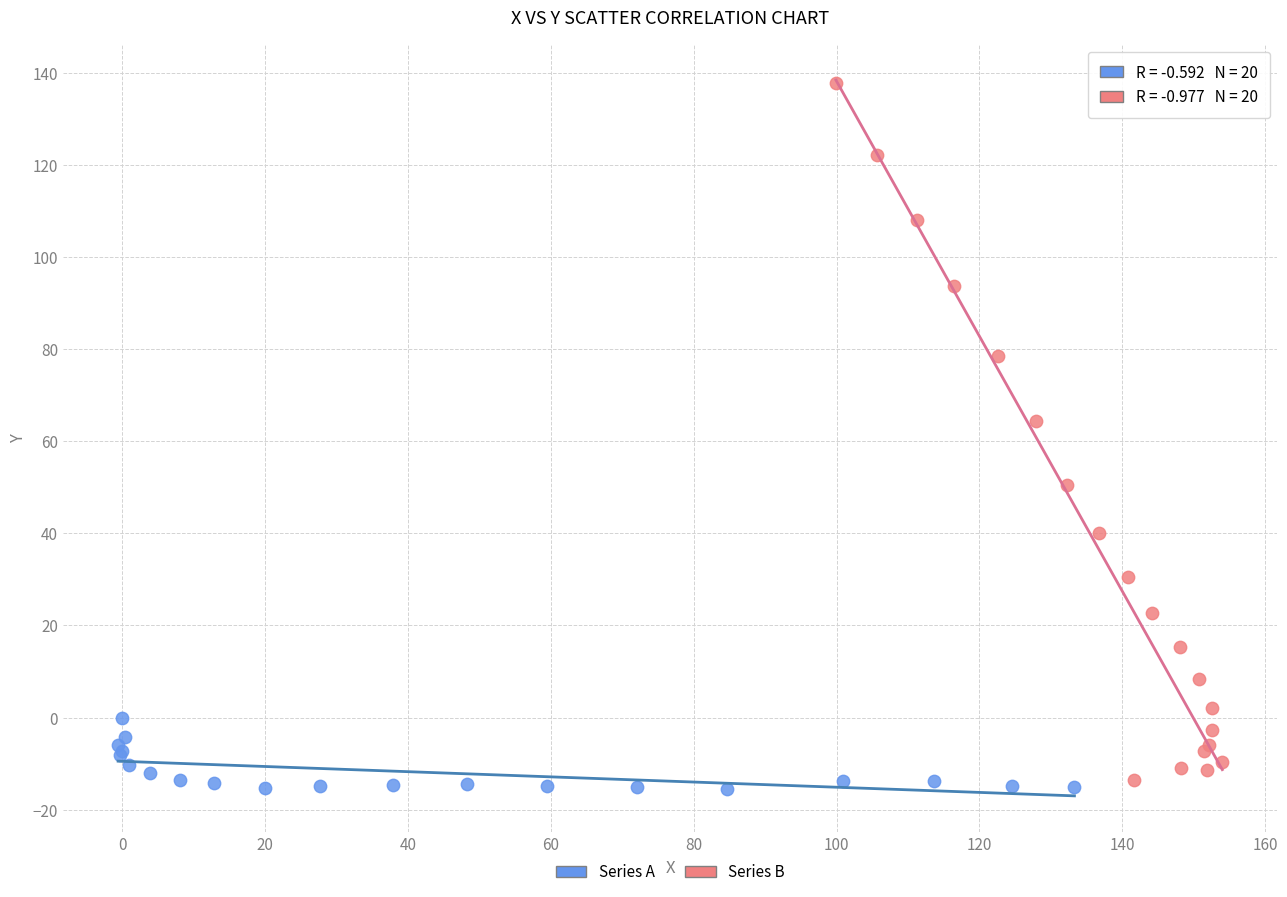

Which series reaches the maximum Y coordinate?

Series B